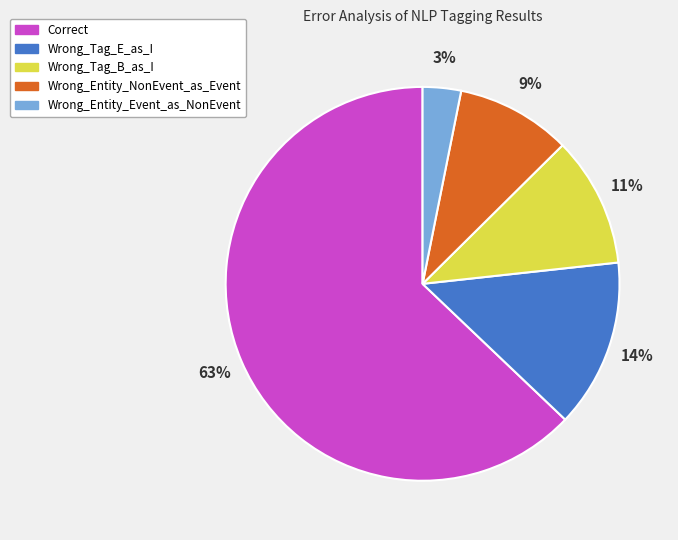

What is the smallest slice in the pie chart?

Wrong_Entity_Event_as_NonEvent